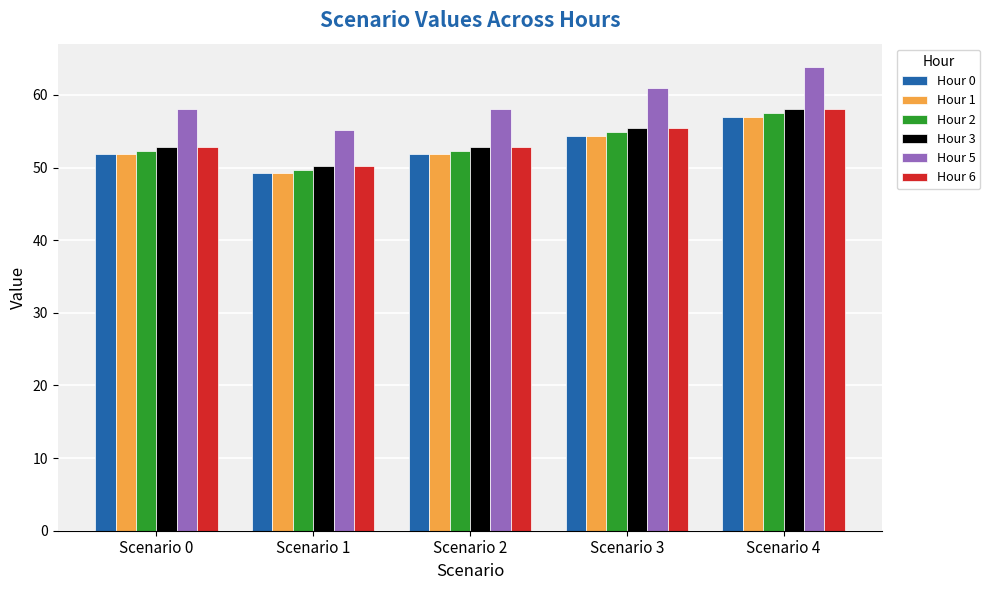

Reading right to left, extract all data points from this chart.

Hour 0: Scenario 4=57.0	Scenario 3=54.4	Scenario 2=51.8	Scenario 1=49.2	Scenario 0=51.8
Hour 1: Scenario 4=57.0	Scenario 3=54.4	Scenario 2=51.8	Scenario 1=49.2	Scenario 0=51.8
Hour 2: Scenario 4=57.5	Scenario 3=54.9	Scenario 2=52.3	Scenario 1=49.6	Scenario 0=52.3
Hour 3: Scenario 4=58.1	Scenario 3=55.5	Scenario 2=52.8	Scenario 1=50.2	Scenario 0=52.8
Hour 5: Scenario 4=63.9	Scenario 3=61.0	Scenario 2=58.1	Scenario 1=55.2	Scenario 0=58.1
Hour 6: Scenario 4=58.1	Scenario 3=55.5	Scenario 2=52.8	Scenario 1=50.2	Scenario 0=52.8